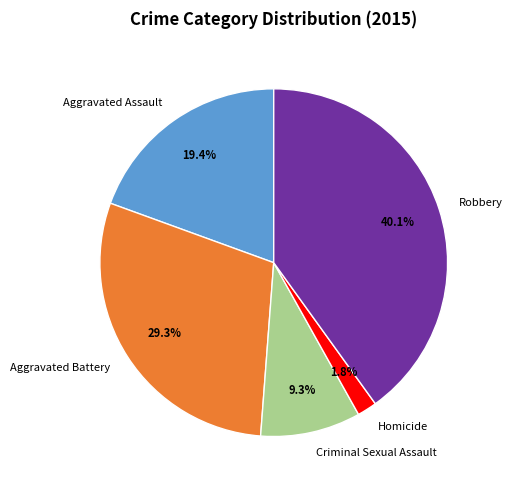

Does Robbery represent more than half of the total?

No